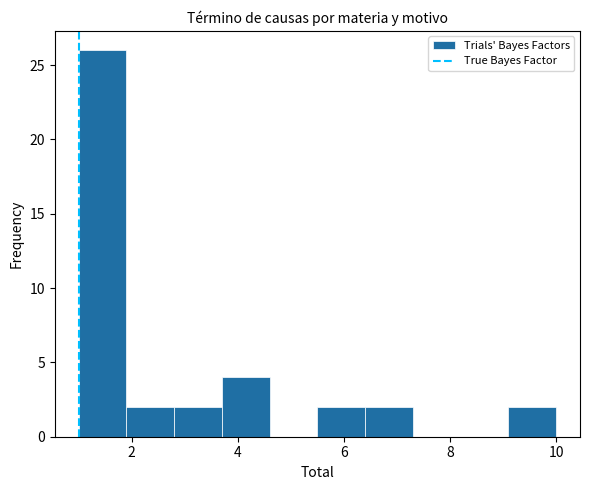

Reading left to right, transcribe this chart: for each bar, give the range it covers on the x-axis and its height. Neither the bar edges nor the heights are printed on the chart, so give them approximately, as read against the axes.

1.0 to 1.9: 26
1.9 to 2.8: 2
2.8 to 3.7: 2
3.7 to 4.6: 4
4.6 to 5.5: 0
5.5 to 6.4: 2
6.4 to 7.3: 2
7.3 to 8.2: 0
8.2 to 9.1: 0
9.1 to 10.0: 2